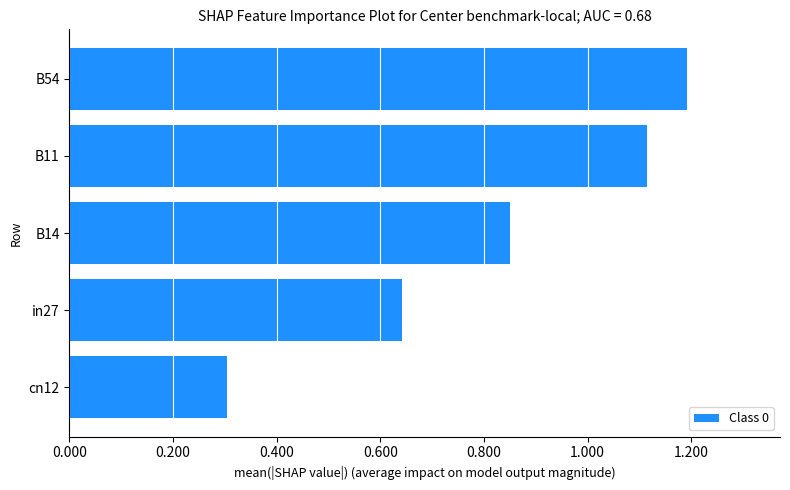

What is the sum of the values at in27 and B11?

1.8